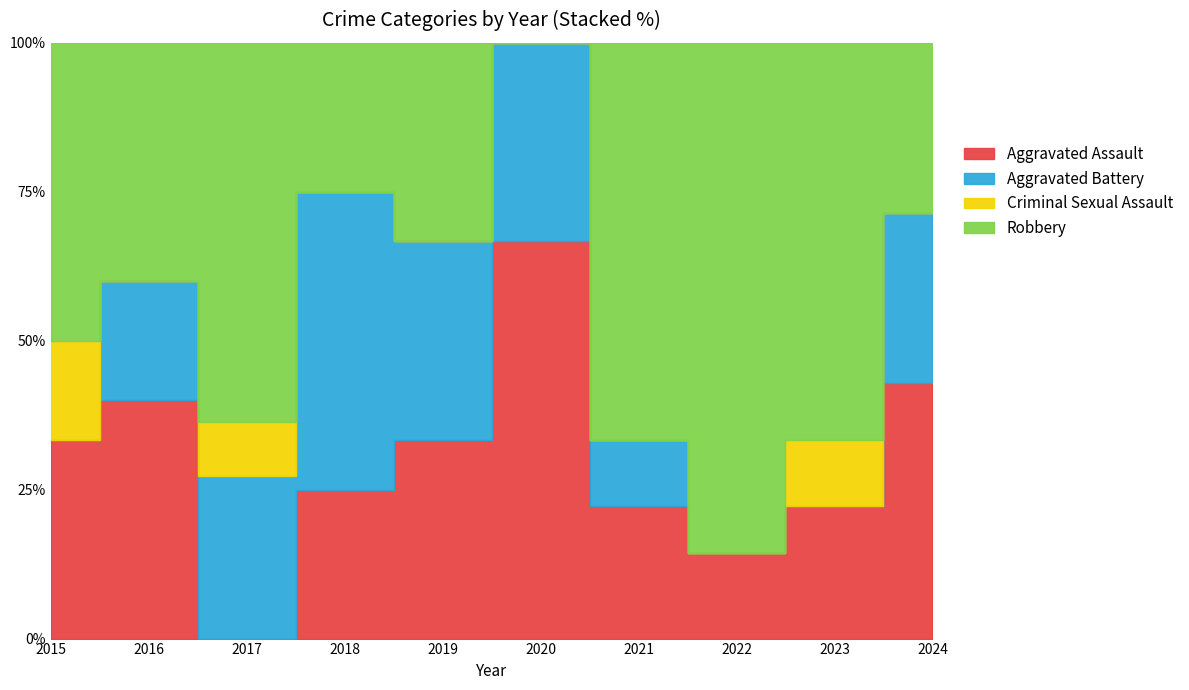

Rank the series by their average value, from lowest to highest.

Criminal Sexual Assault, Aggravated Battery, Aggravated Assault, Robbery